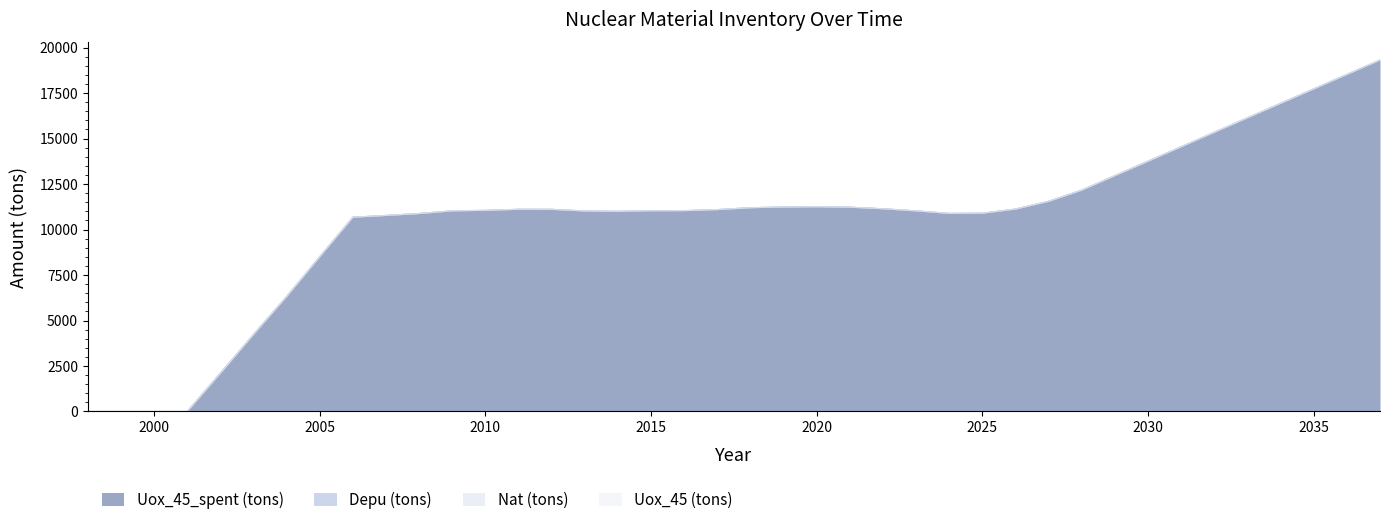

Reading left to right, what are all the values shown in this chart?

Uox_45_spent (tons): 1998=0.0	1999=0.0	2000=0.0	2001=0.0	2002=2104.2	2003=4233.7	2004=6321.0	2005=8506.9	2006=10679.0	2007=10773.9	2008=10880.9	2009=11030.0	2010=11053.9	2011=11113.1	2012=11110.2	2013=11020.7	2014=11001.0	2015=11037.0	2016=11038.8	2017=11096.0	2018=11200.3	2019=11239.1	2020=11255.3	2021=11228.5	2022=11142.6	2023=11025.9	2024=10886.7	2025=10899.6	2026=11127.2	2027=11552.6	2028=12169.9	2029=12964.5	2030=13759.1	2031=14553.8	2032=15348.4	2033=16143.0	2034=16937.6	2035=17732.3	2036=18526.9	2037=19321.5
Depu (tons): 1998=0.0	1999=0.0	2000=0.0	2001=0.0	2002=0.0	2003=0.0	2004=0.0	2005=0.0	2006=0.0	2007=0.0	2008=0.0	2009=0.0	2010=0.0	2011=0.0	2012=0.0	2013=0.0	2014=0.0	2015=0.0	2016=0.0	2017=0.0	2018=0.0	2019=0.0	2020=0.0	2021=0.0	2022=0.0	2023=0.0	2024=0.0	2025=0.0	2026=0.0	2027=0.0	2028=0.0	2029=0.0	2030=0.0	2031=0.0	2032=0.0	2033=0.0	2034=0.0	2035=0.0	2036=0.0	2037=0.0
Nat (tons): 1998=0.0	1999=0.0	2000=0.0	2001=0.0	2002=0.0	2003=0.0	2004=0.0	2005=0.0	2006=0.0	2007=0.0	2008=0.0	2009=0.0	2010=0.0	2011=0.0	2012=0.0	2013=0.0	2014=0.0	2015=0.0	2016=0.0	2017=0.0	2018=0.0	2019=0.0	2020=0.0	2021=0.0	2022=0.0	2023=0.0	2024=0.0	2025=0.0	2026=0.0	2027=0.0	2028=0.0	2029=0.0	2030=0.0	2031=0.0	2032=0.0	2033=0.0	2034=0.0	2035=0.0	2036=0.0	2037=0.0
Uox_45 (tons): 1998=0.0	1999=0.0	2000=0.0	2001=0.0	2002=0.0	2003=0.0	2004=0.0	2005=0.0	2006=0.0	2007=0.0	2008=0.0	2009=0.0	2010=0.0	2011=0.0	2012=0.0	2013=0.0	2014=0.0	2015=0.0	2016=0.0	2017=0.0	2018=0.0	2019=0.0	2020=0.0	2021=0.0	2022=0.0	2023=0.0	2024=0.0	2025=0.0	2026=0.0	2027=0.0	2028=0.0	2029=0.0	2030=0.0	2031=0.0	2032=0.0	2033=0.0	2034=0.0	2035=0.0	2036=0.0	2037=0.0